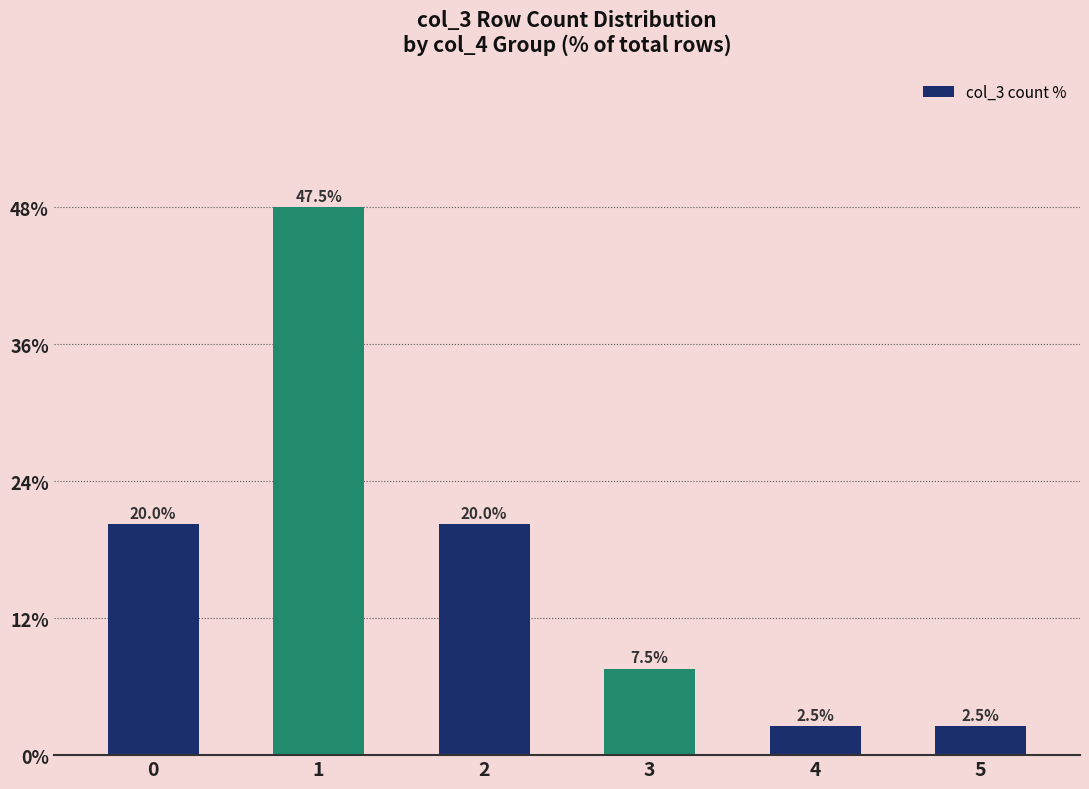

Is it true that the value at 4 is 2.5?

True